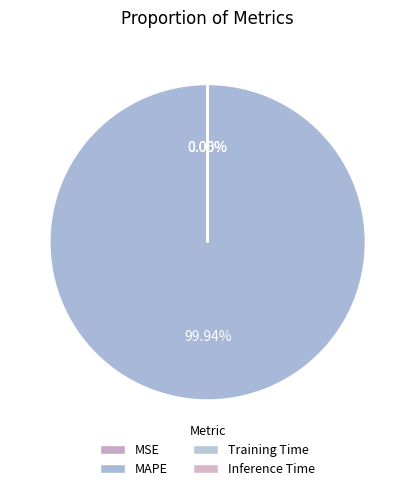

The MAPE slice represents 100% of the pie. True or false?

True